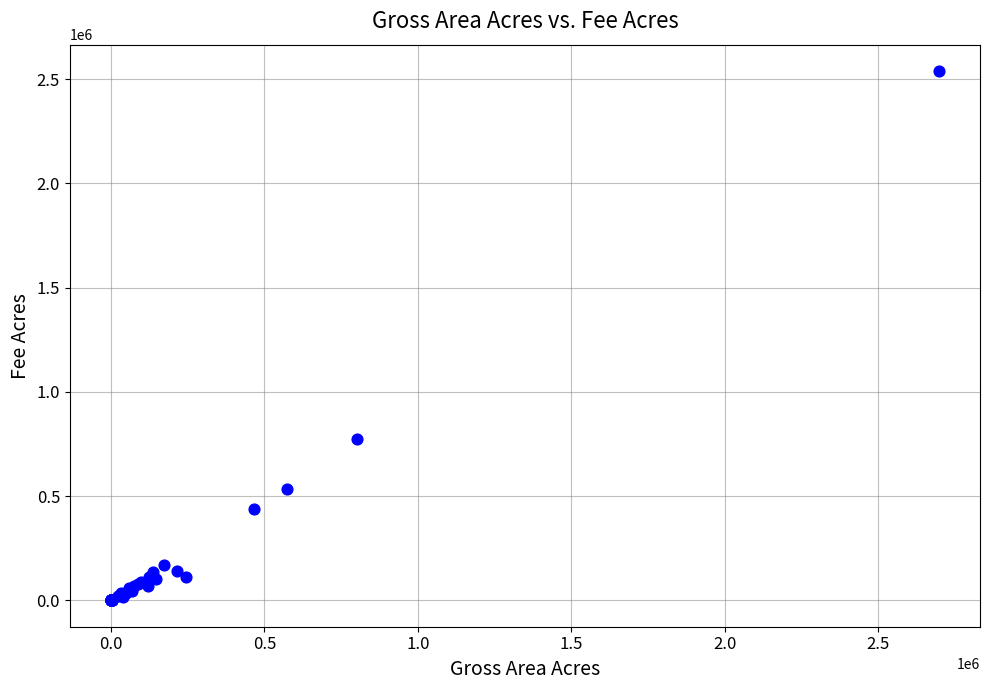

What Y value in the scatter plot is closest to 1268958?

775279.1